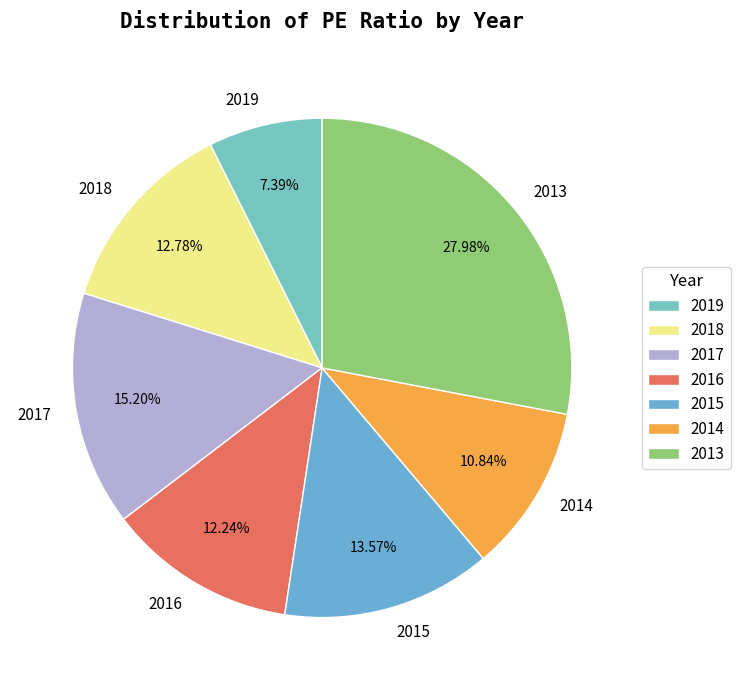

How many slices are in this pie chart?

7